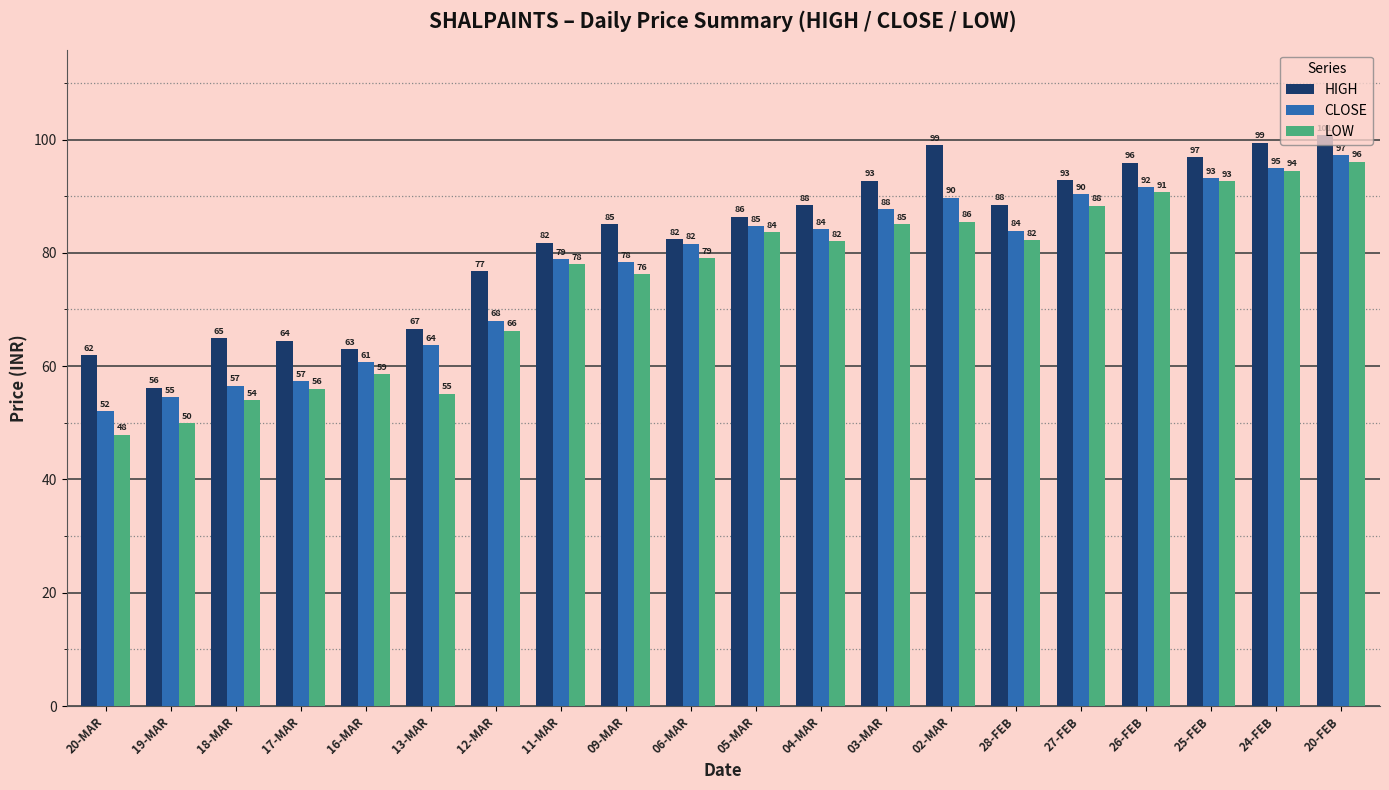

What is the greatest value displayed?

100.8